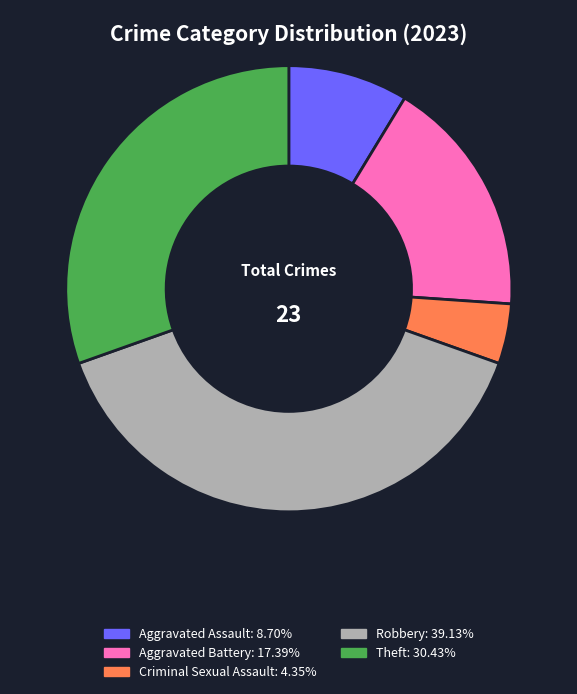

Count the number of slices in the pie.

5